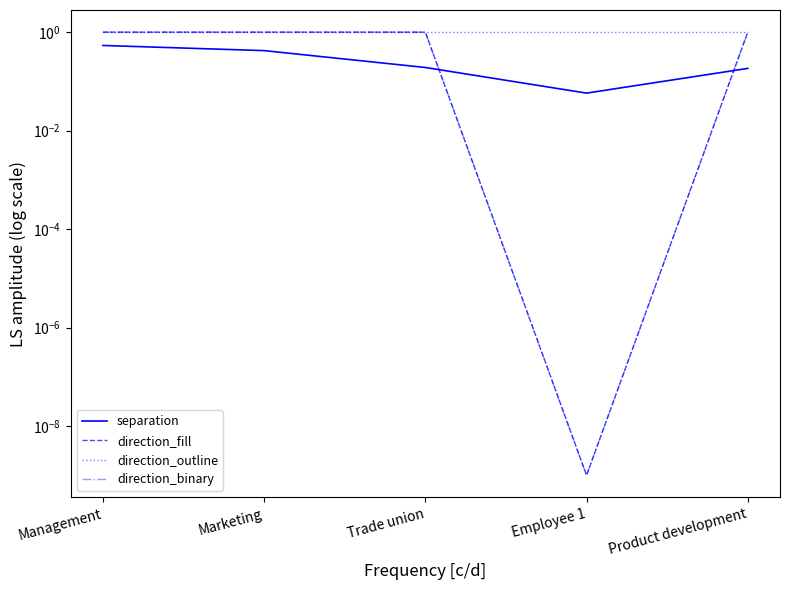

Reading left to right, list all the values displayed in this chart.

separation: Management=0.5	Marketing=0.4	Trade union=0.2	Employee 1=0.1	Product development=0.2
direction_fill: Management=1.0	Marketing=1.0	Trade union=1.0	Employee 1=0.0	Product development=1.0
direction_outline: Management=1.0	Marketing=1.0	Trade union=1.0	Employee 1=1.0	Product development=1.0
direction_binary: Management=1.0	Marketing=1.0	Trade union=1.0	Employee 1=0.0	Product development=1.0